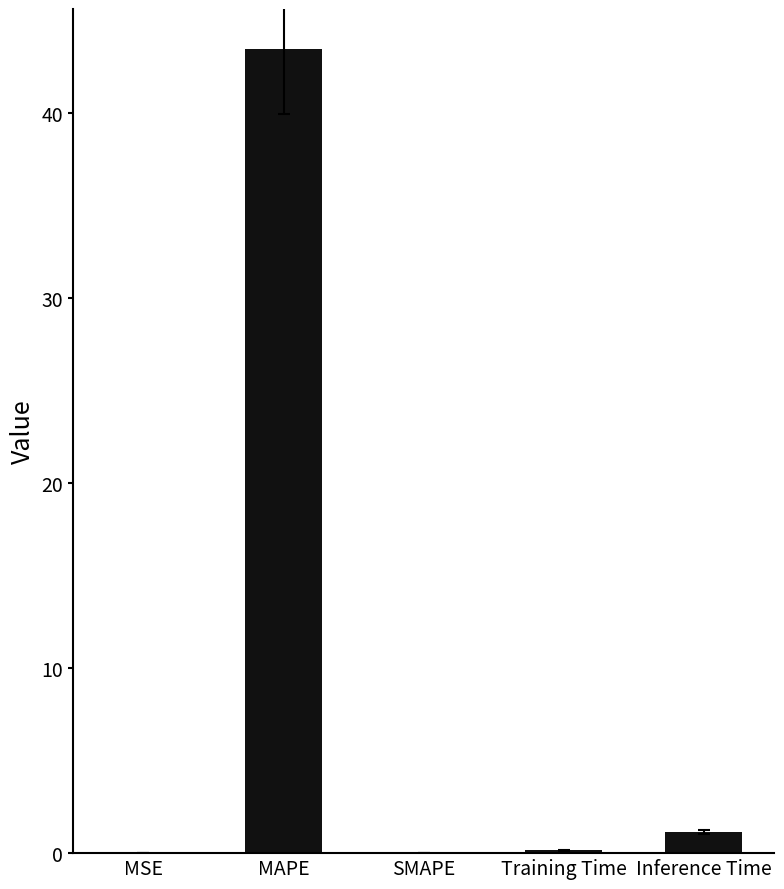

At which category does the chart reach its peak across all series?

MAPE